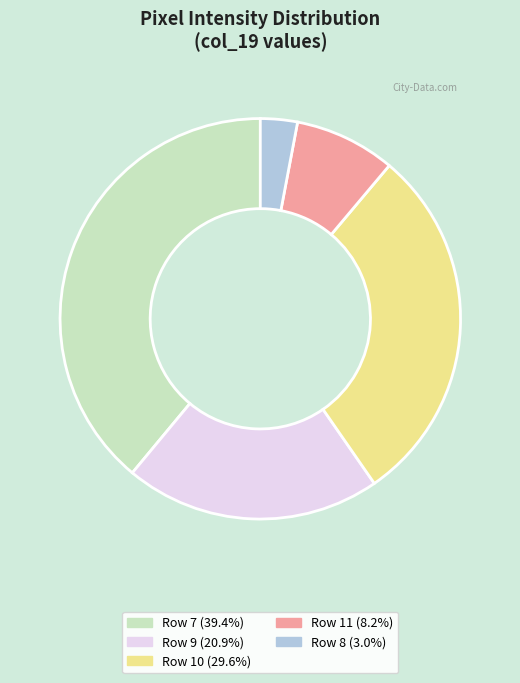

Is there any slice that represents more than half of the pie?

No